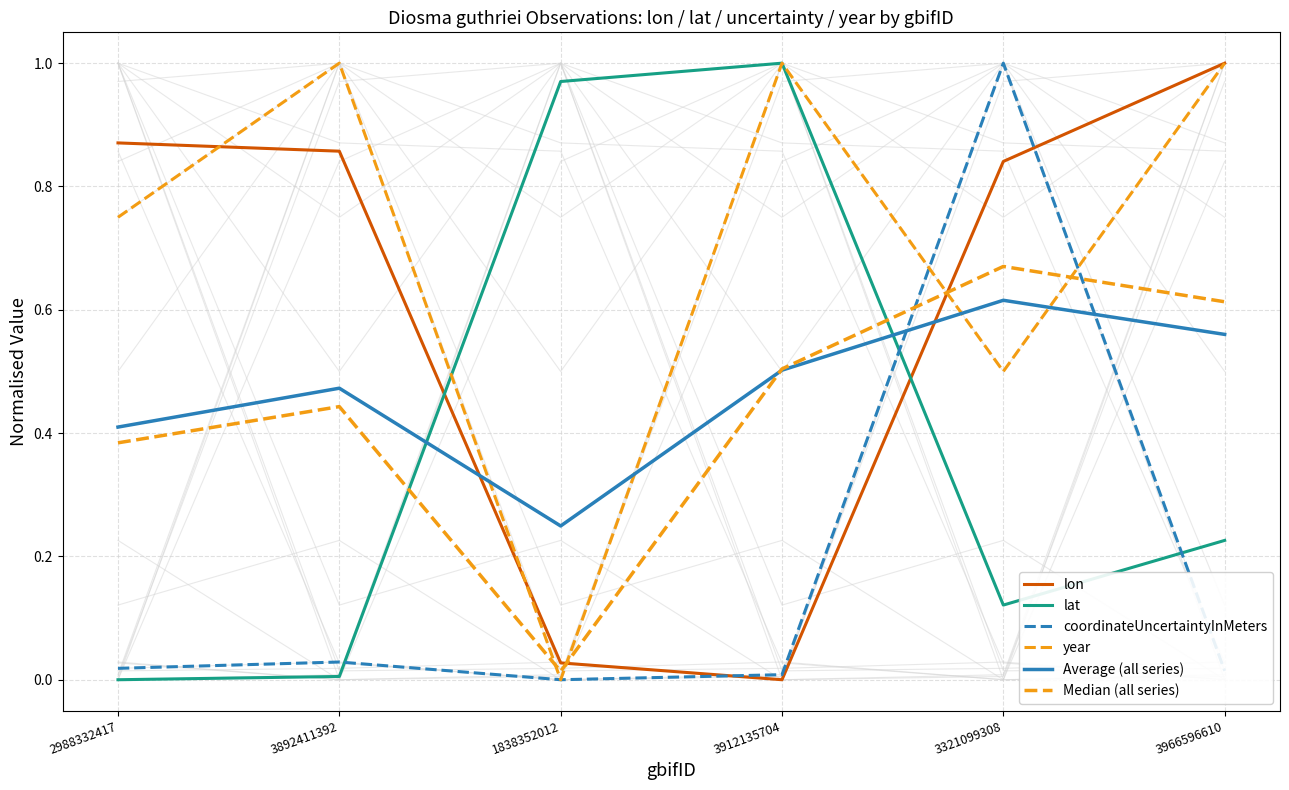

How many values in the lat series exceed 0?

5